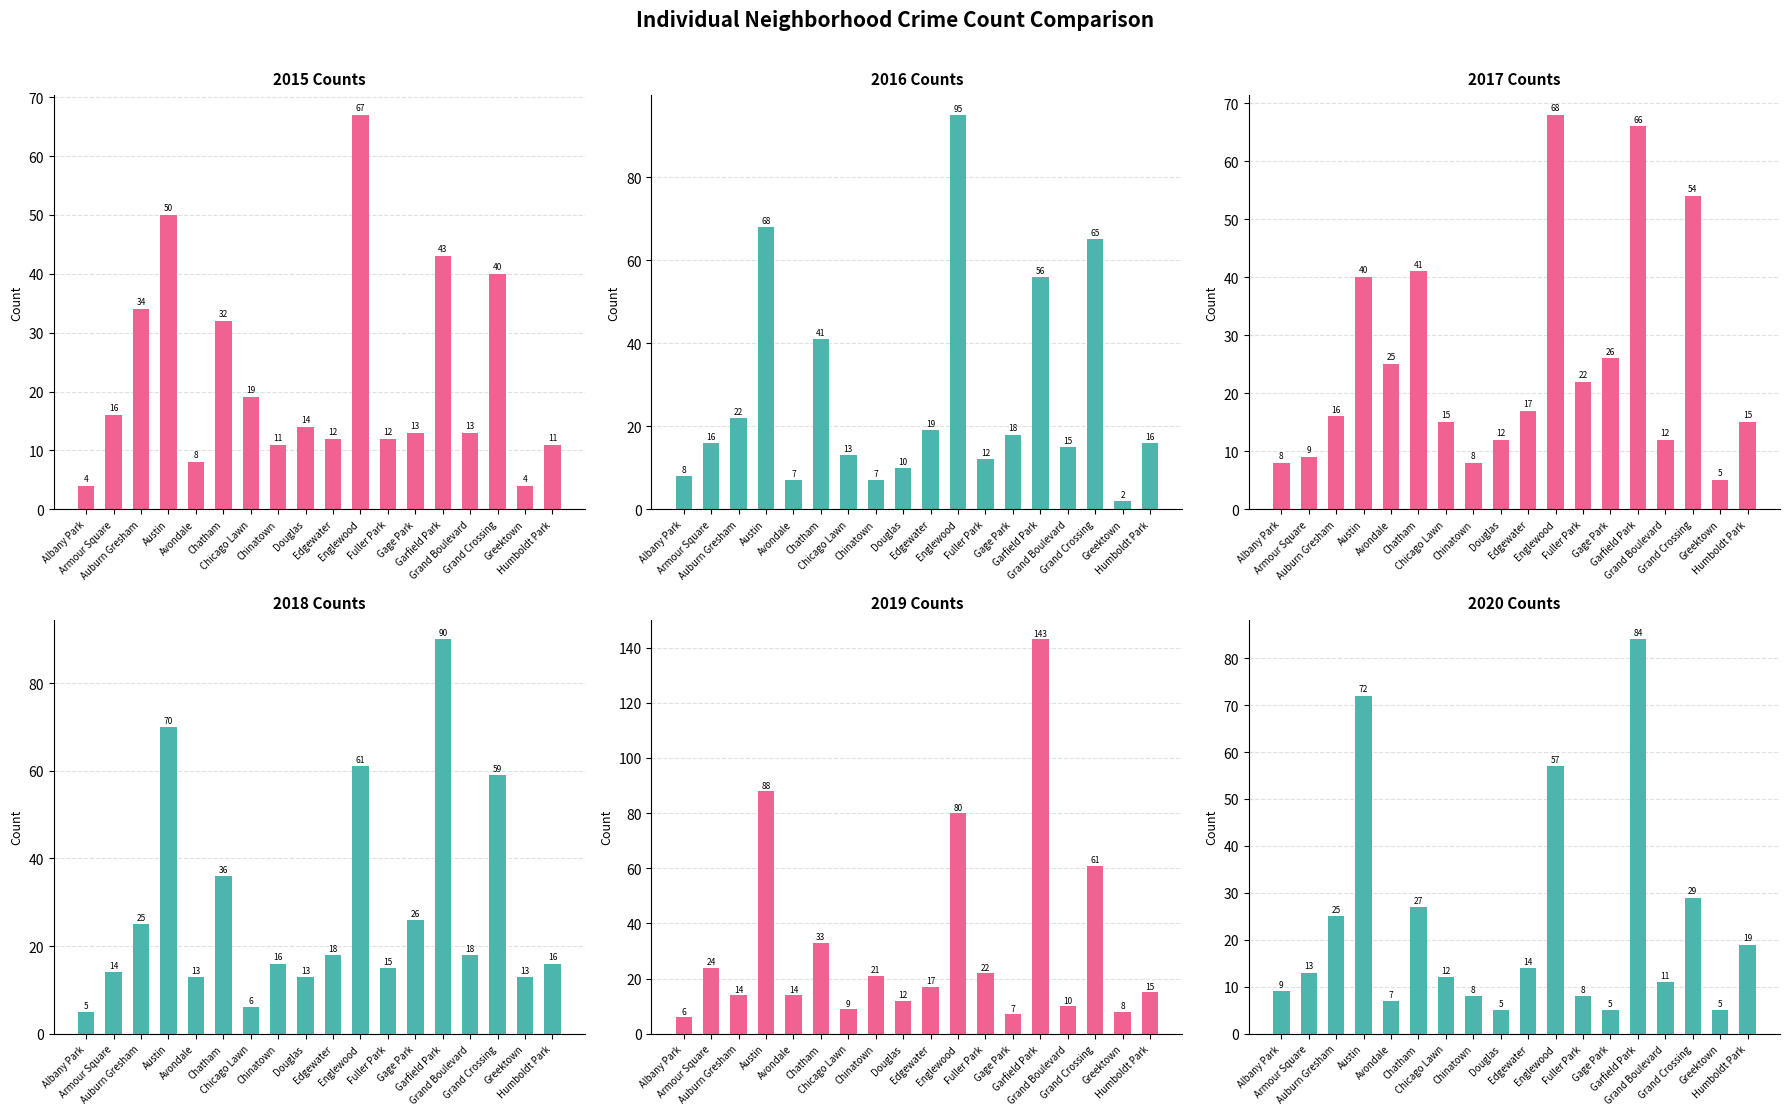

How many distinct data groups are displayed?

6